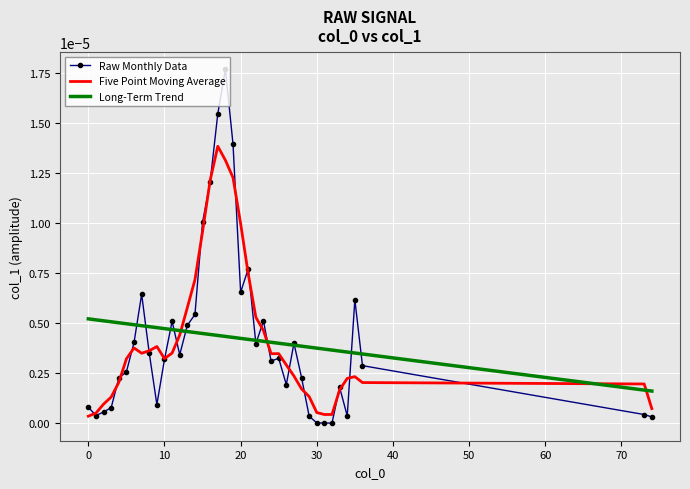

After their last crossing, which series has the higher values: Five Point Moving Average or Long-Term Trend?

Long-Term Trend